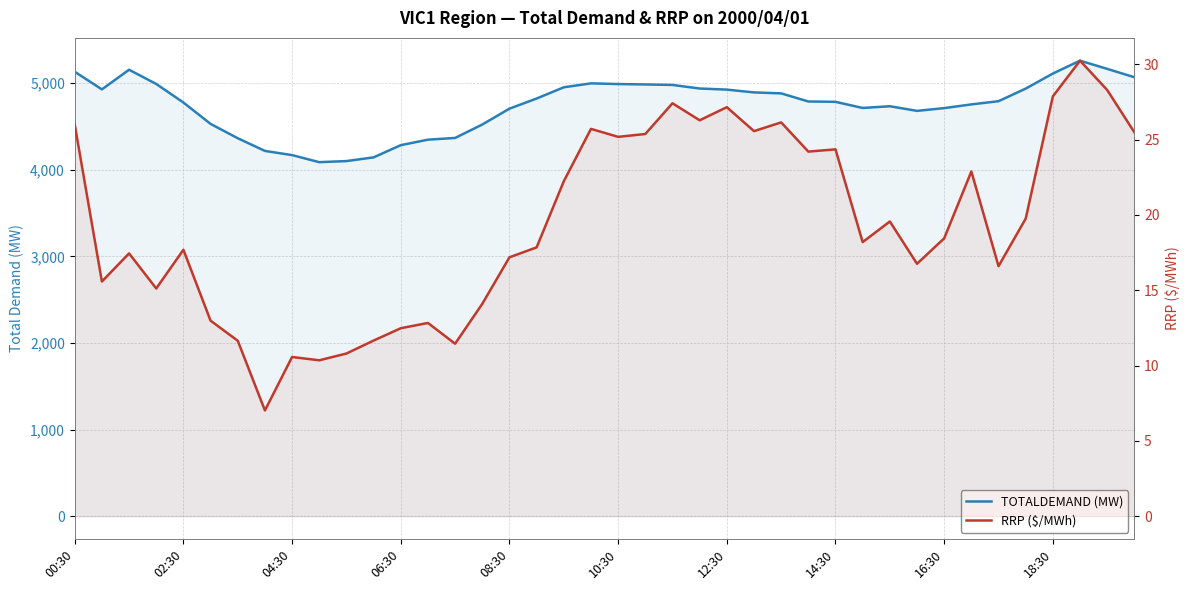

What is the label of the 40th point from the right?

00:30